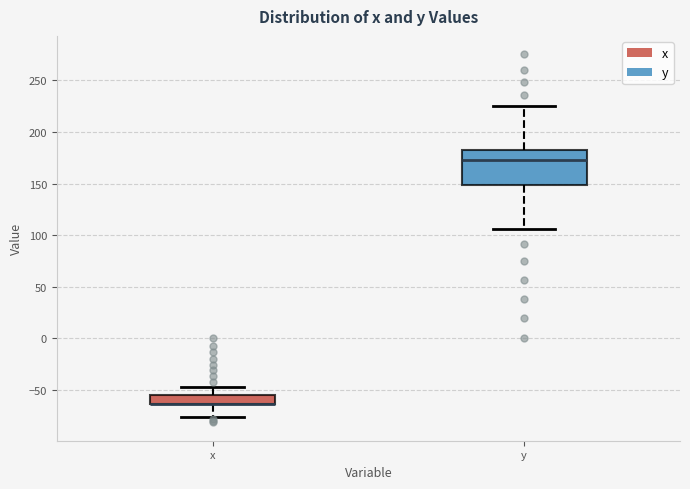

Reading left to right, read every box against the y-axis: the position of its median line, the range the box covers, and the ends of its whiskers. The values are not printed on the chart, so give them approximately, as read against the axis.

x: median -65 (drawn on the box's lower edge), box -65 to -55, whiskers -75 to -45
y: median 175, box 150 to 185, whiskers 105 to 225